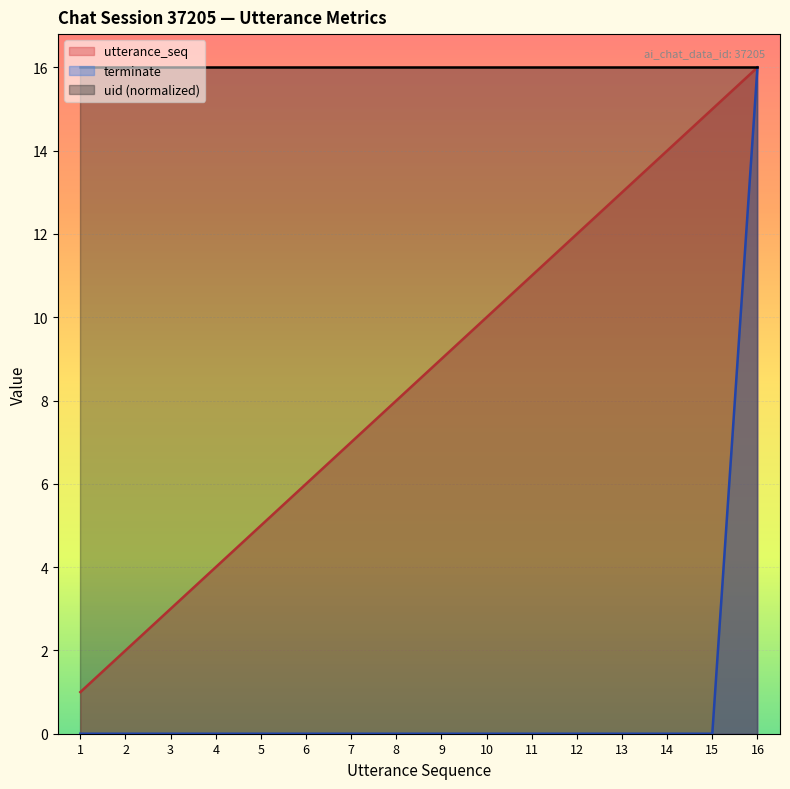

True or false: utterance_seq has more than 0 points higher than both neighbors.

False